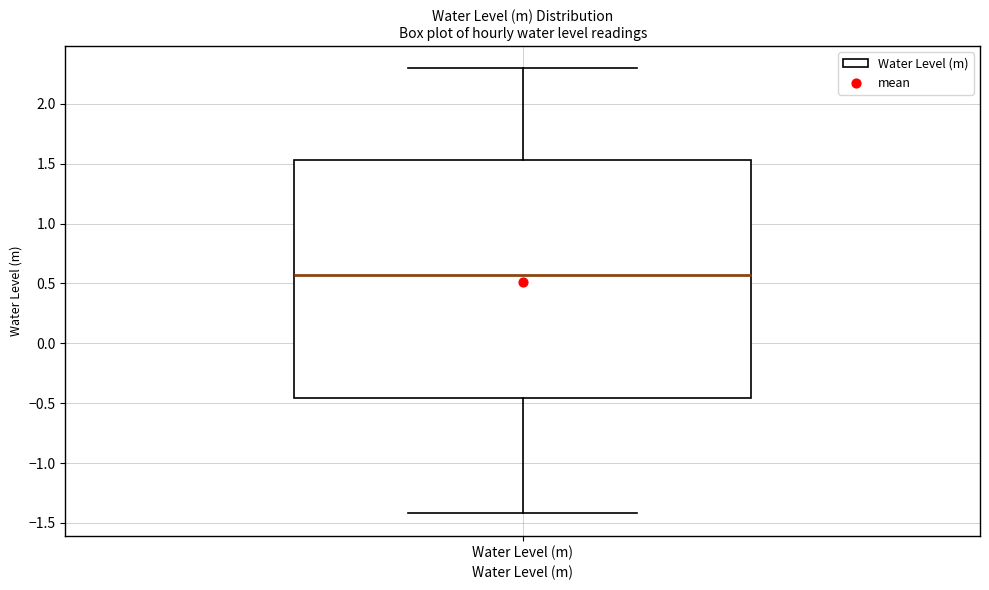

Where does the median line of the box for Water Level (m) sit on the y-axis? The values are not printed on the chart, so give them approximately, as read against the axis.

0.55